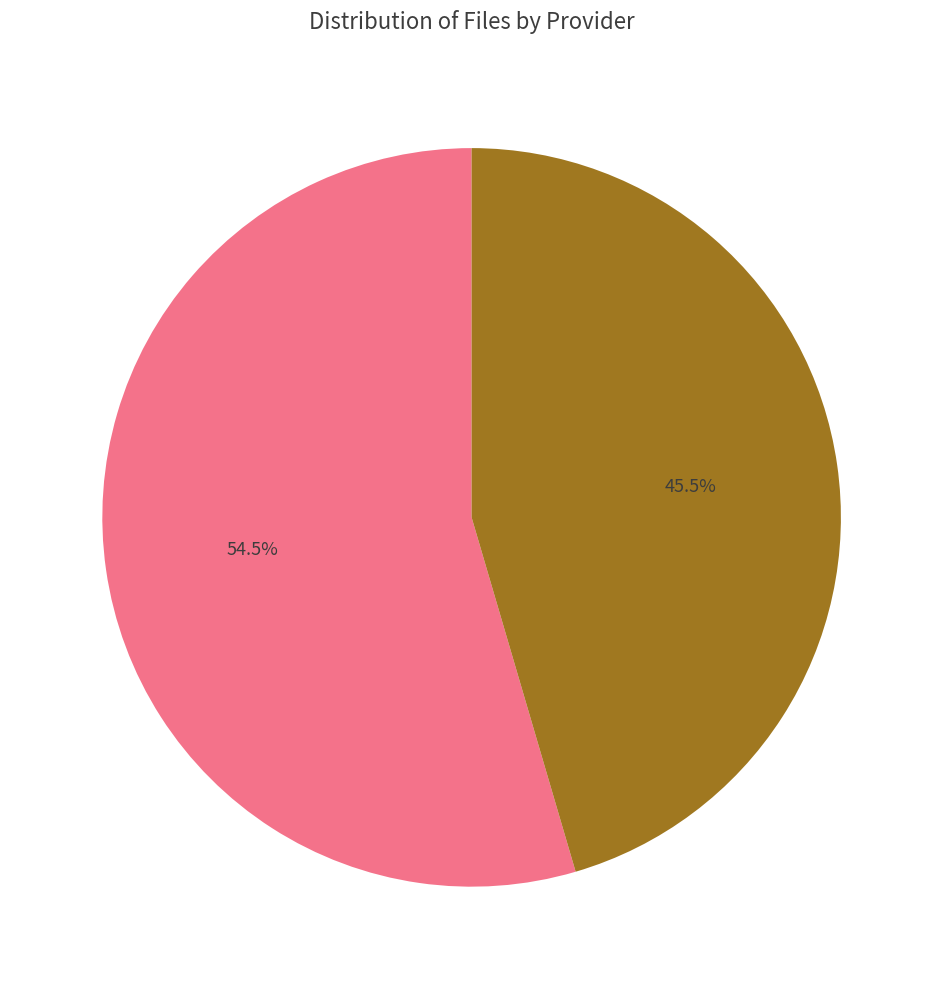

Is there any slice that represents more than half of the pie?

Yes